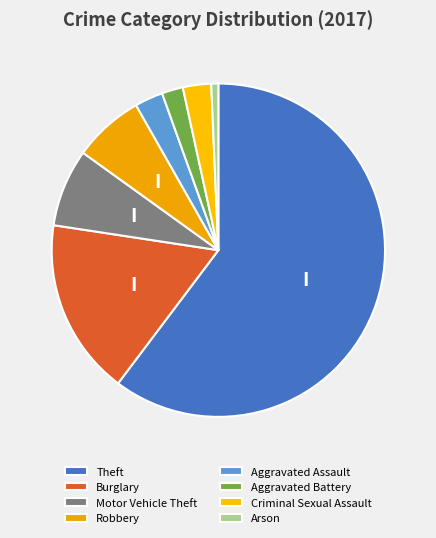

How many segments does this pie chart have?

8